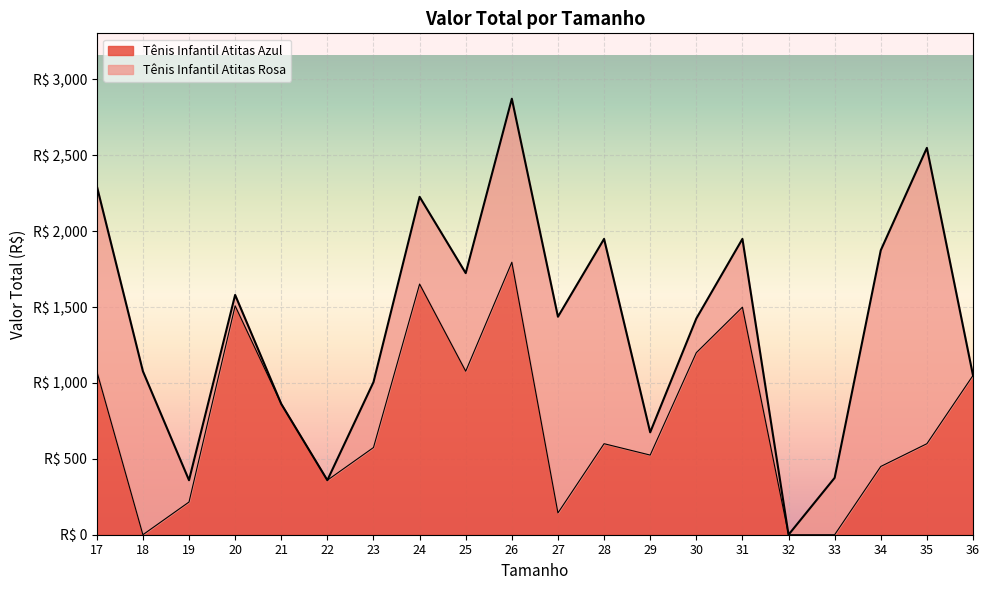

How many values exceed 599?

11